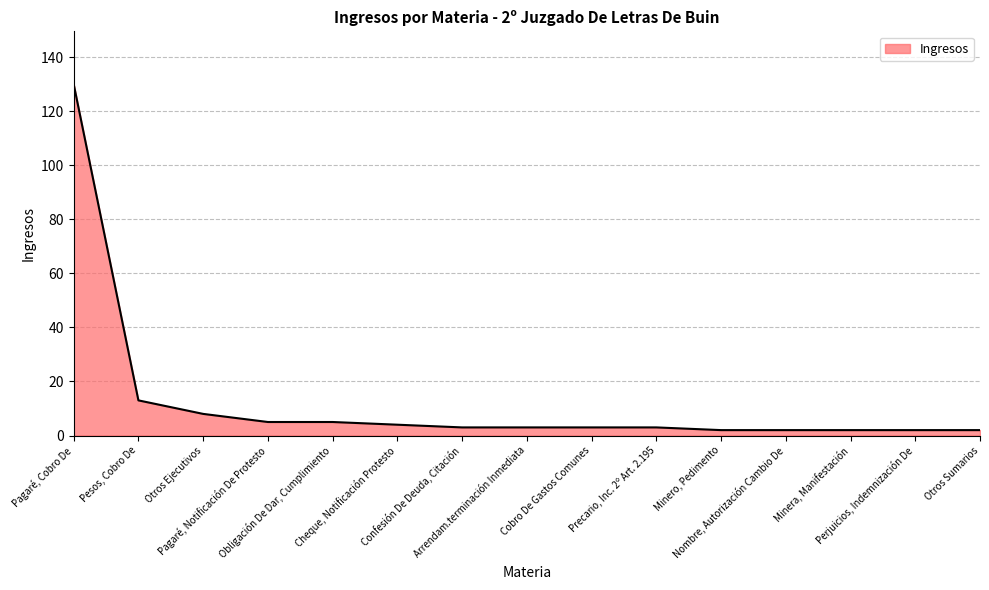

What is the difference between the maximum and second lowest values?

128